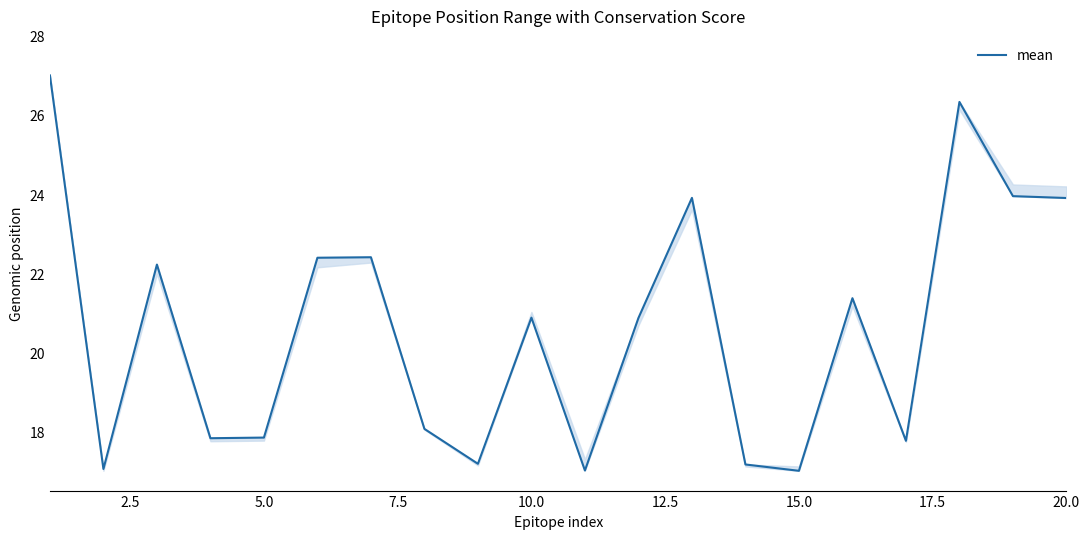

What is the greatest value displayed?

27.0